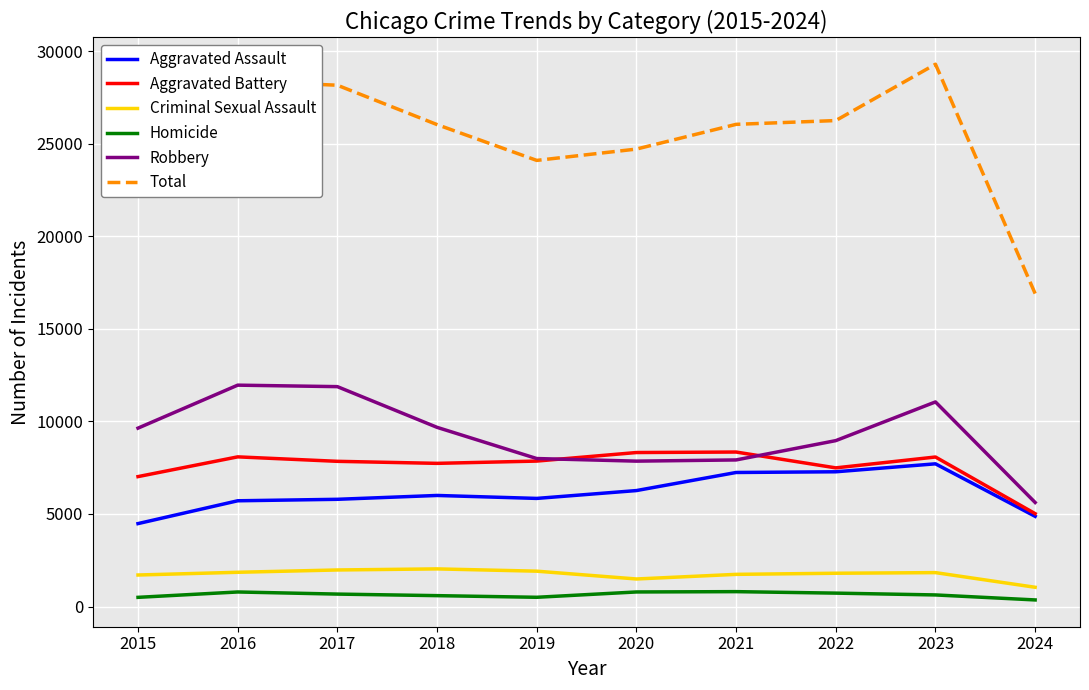

True or false: Robbery has a value of 3543 at 2017.

False